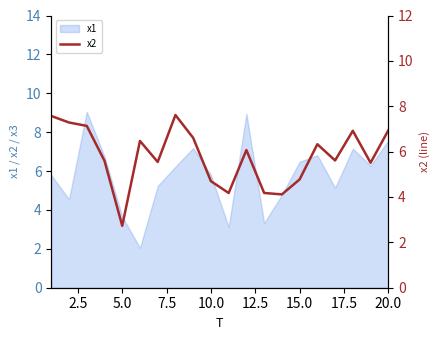

True or false: x1 has a value of 6.5 at 15.0.

True